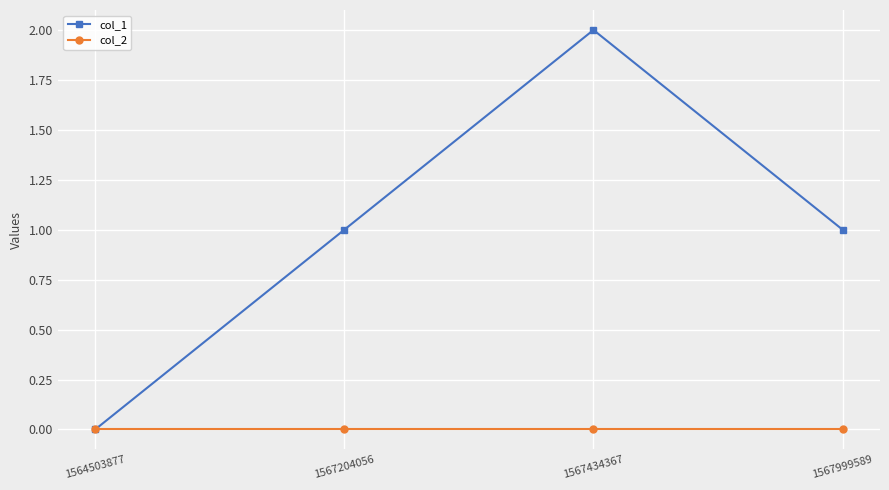

True or false: col_2 has more than 1 interior local peaks.

False